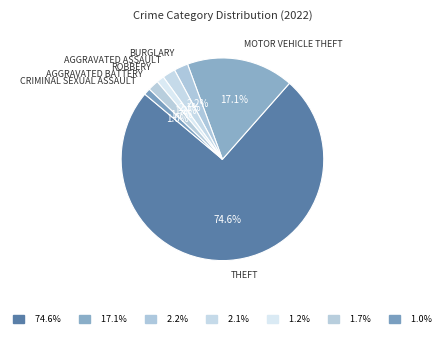

How many slices are in this pie chart?

7